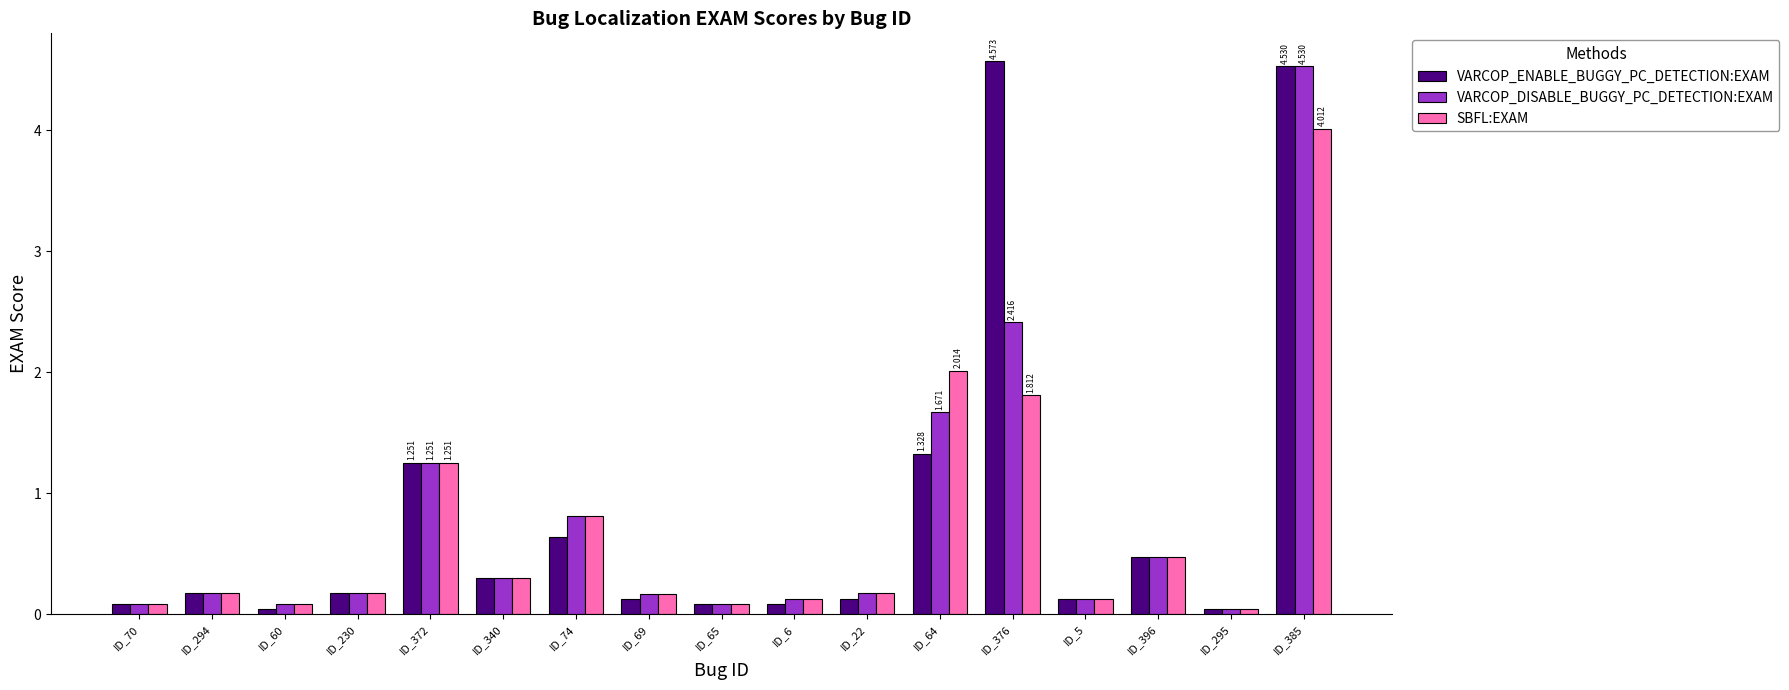

How many bars are there in each group?

3